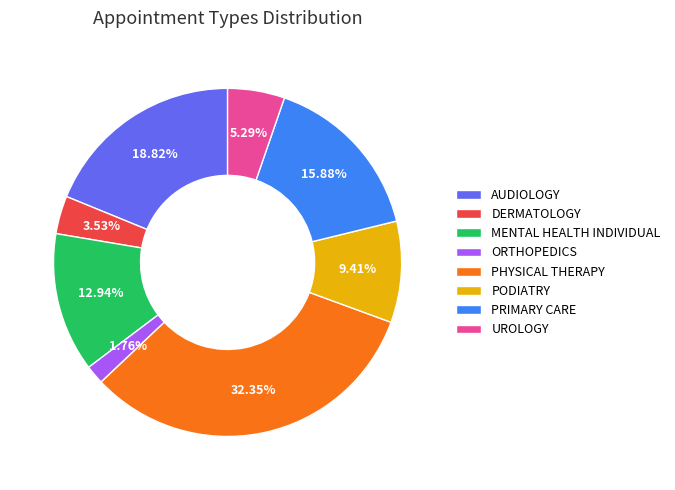

Between PRIMARY CARE and UROLOGY, which is larger?

PRIMARY CARE